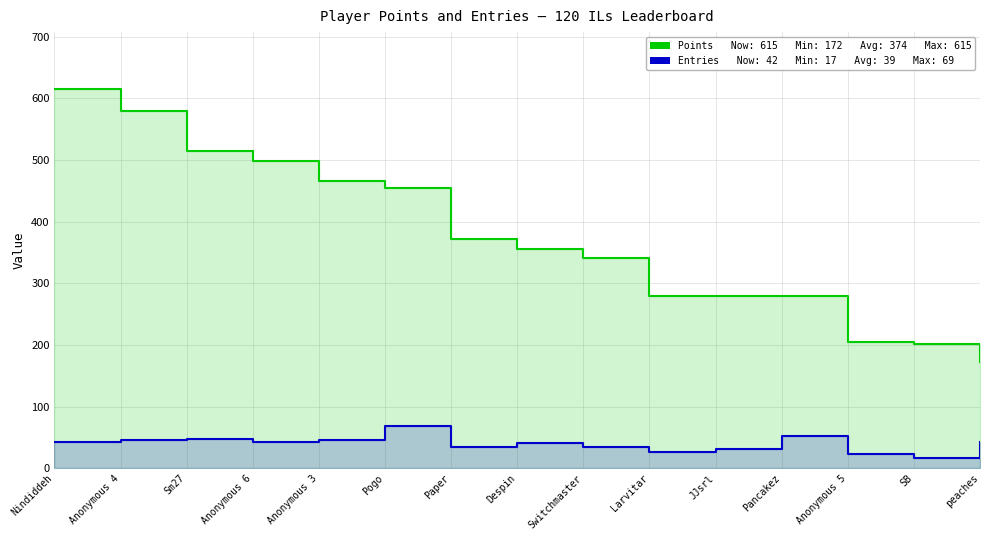

Rank the series at Despin from lowest to highest value.

Entries, Points